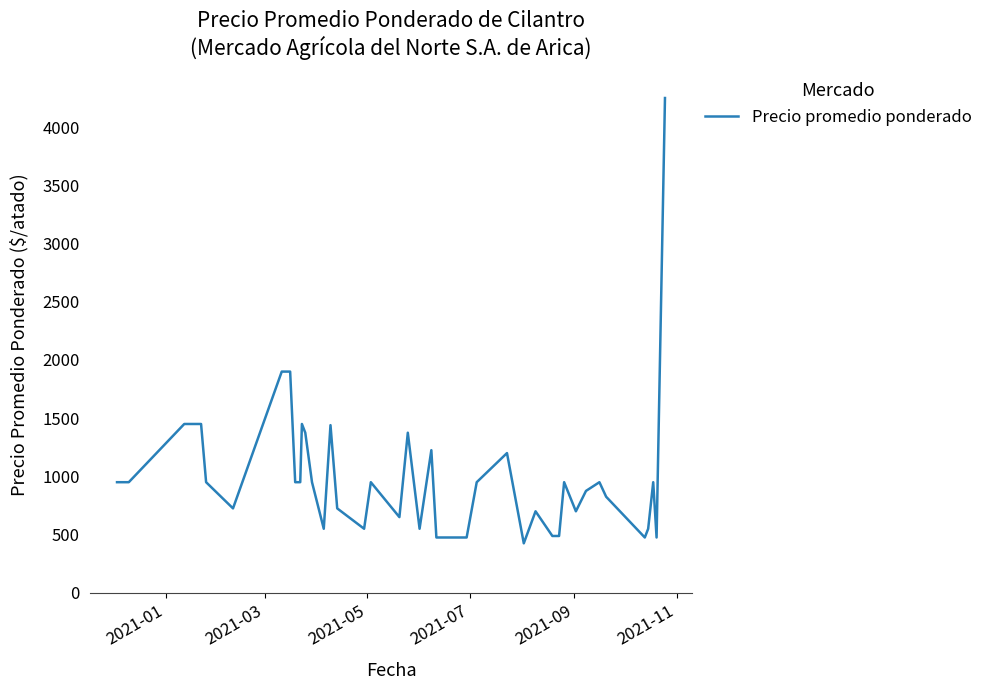

What is the difference between the second highest and second lowest values?

1425